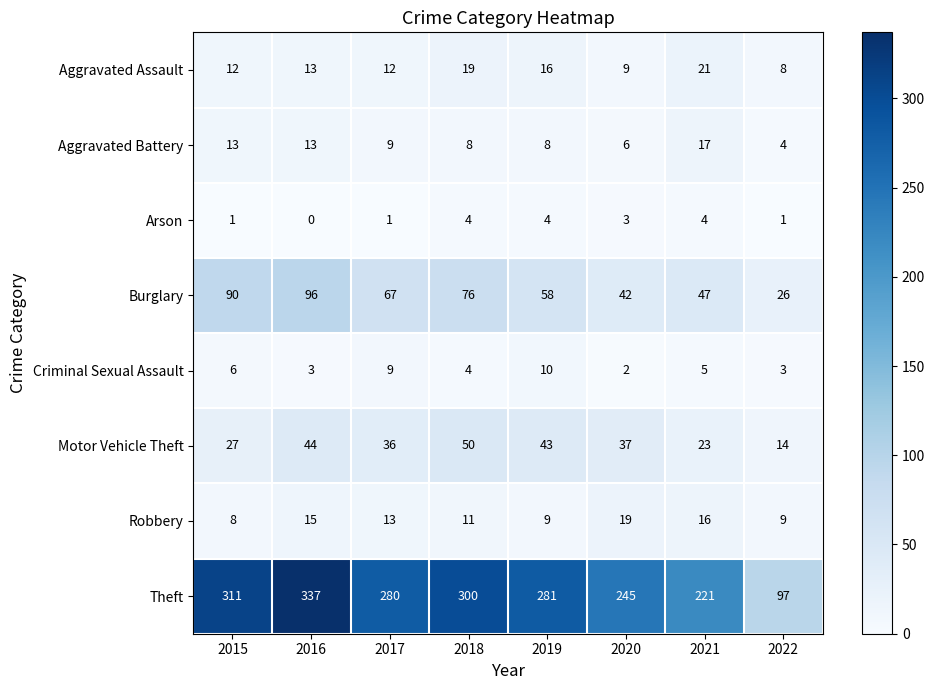

What is the total value across all series at 2020?

363